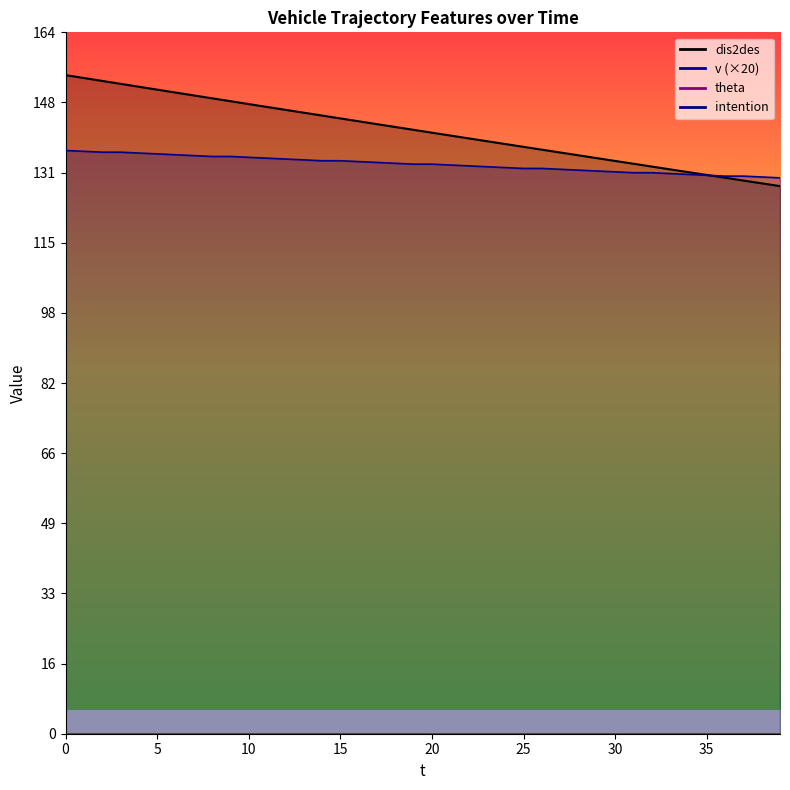

True or false: v has more than 1 interior local peaks.

False